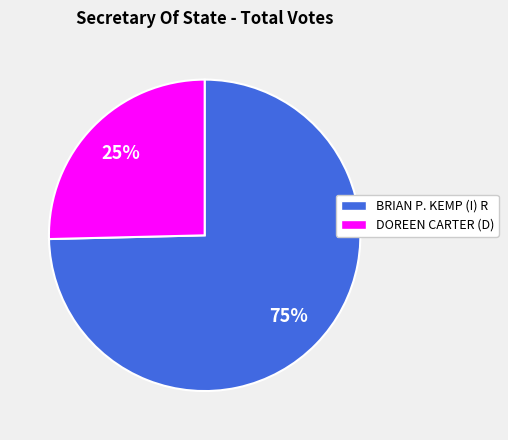

Is BRIAN P. KEMP (I) R the majority of the pie?

Yes